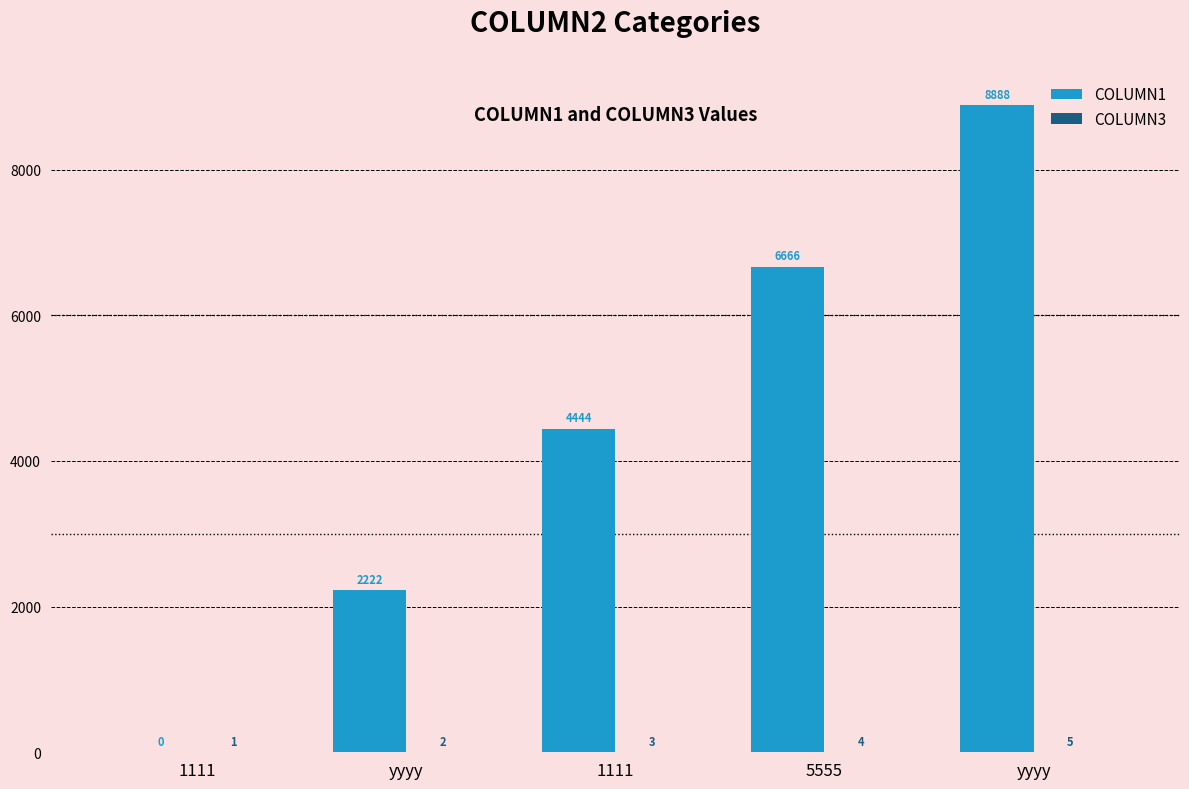

Are the bars grouped side by side (vs. stacked)?

Yes